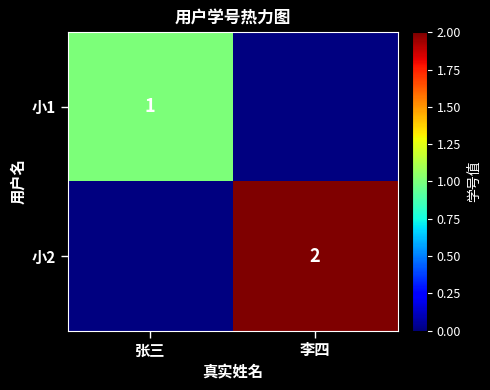

Which has a higher value, 张三 or 李四?

李四